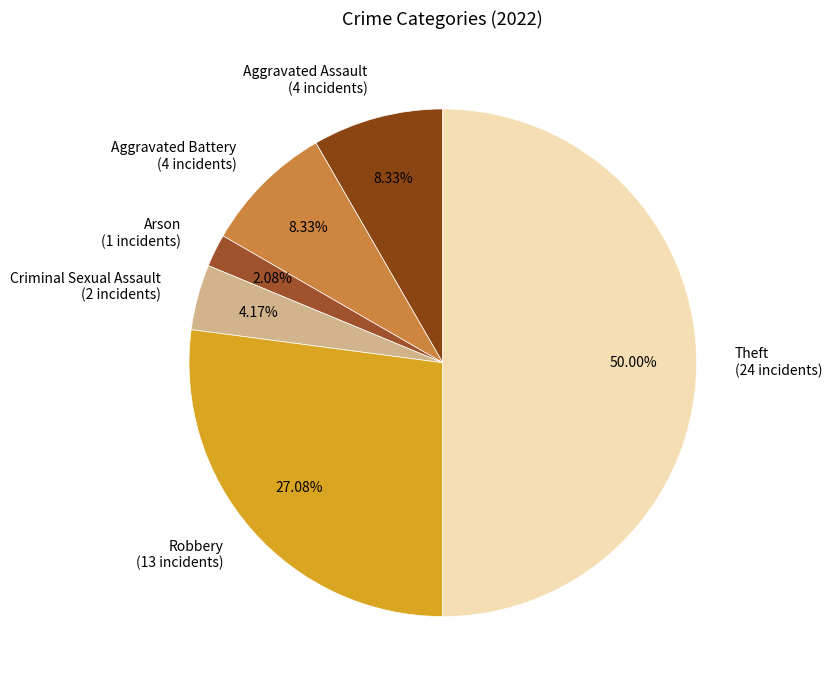

Does Aggravated Assault (4 incidents) represent more than half of the total?

No